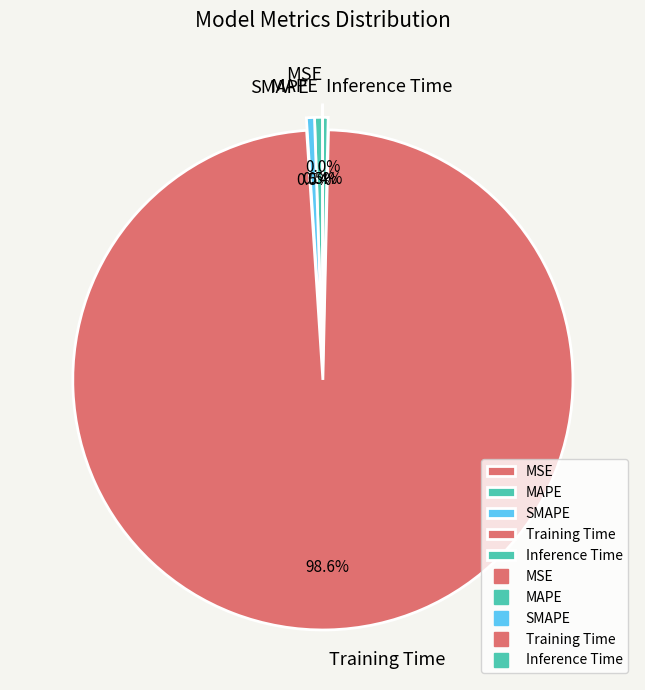

What percentage is NOT represented by MAPE?

99.5%